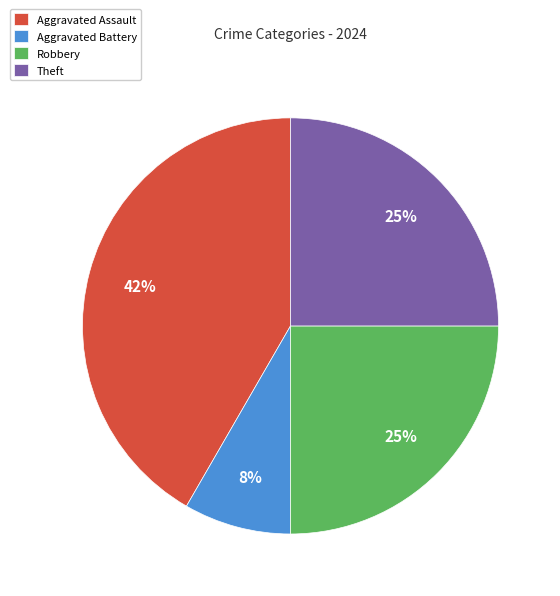

How many segments does this pie chart have?

4